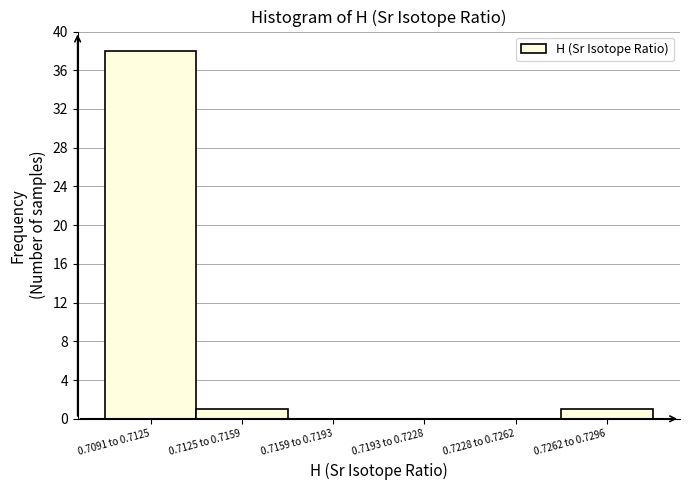

Reading left to right, transcribe all the data shown in this chart.

0.7091 to 0.7125=38	0.7125 to 0.7159=1	0.7159 to 0.7193=0	0.7193 to 0.7228=0	0.7228 to 0.7262=0	0.7262 to 0.7296=1